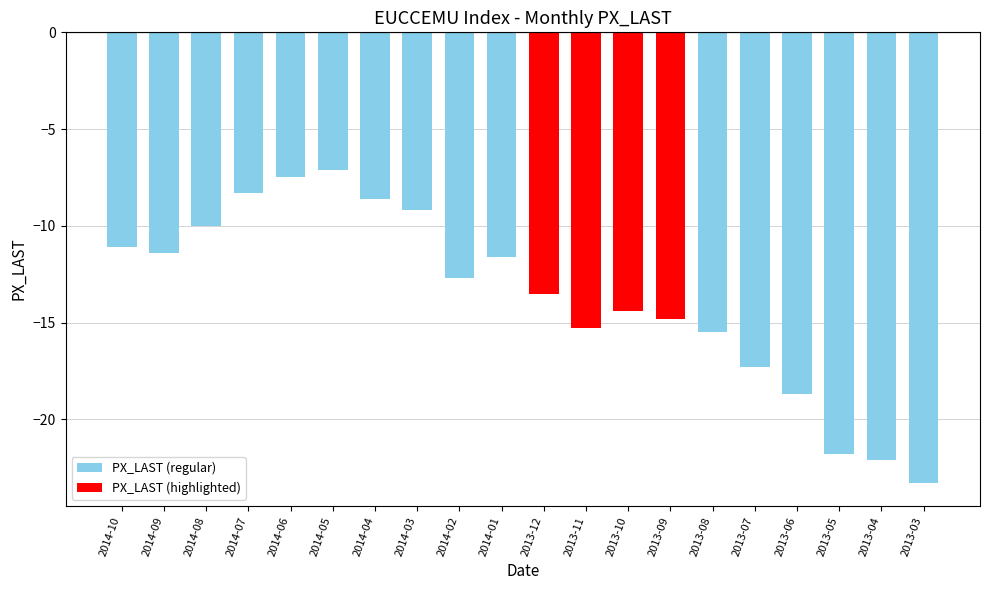

Reading left to right, transcribe all the data shown in this chart.

-11.1	-11.4	-10.0	-8.3	-7.5	-7.1	-8.6	-9.2	-12.7	-11.6	-13.5	-15.3	-14.4	-14.8	-15.5	-17.3	-18.7	-21.8	-22.1	-23.3